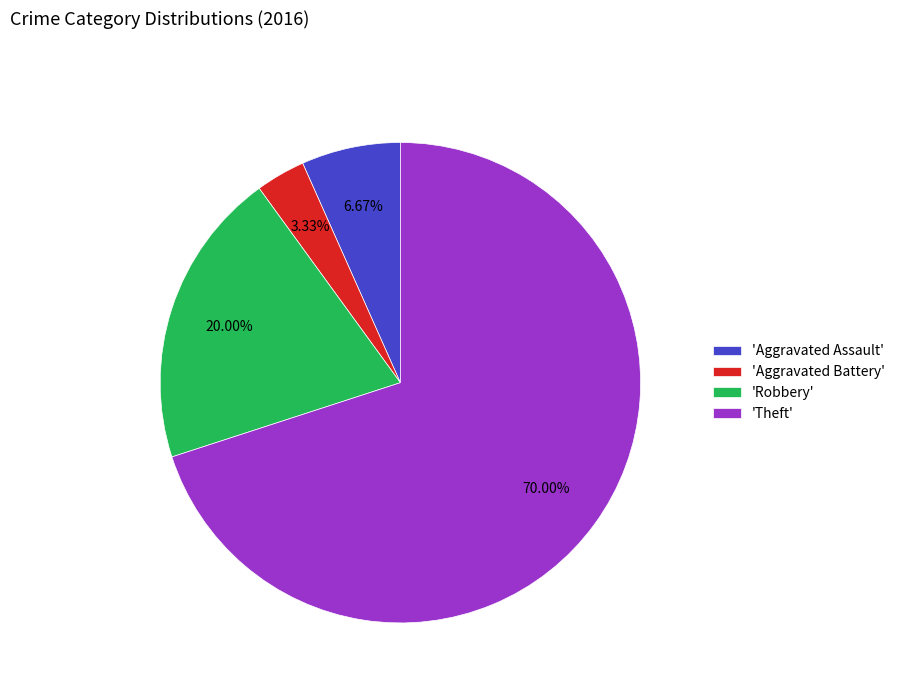

Combined, do 'Robbery' and 'Theft' account for over 50%?

Yes